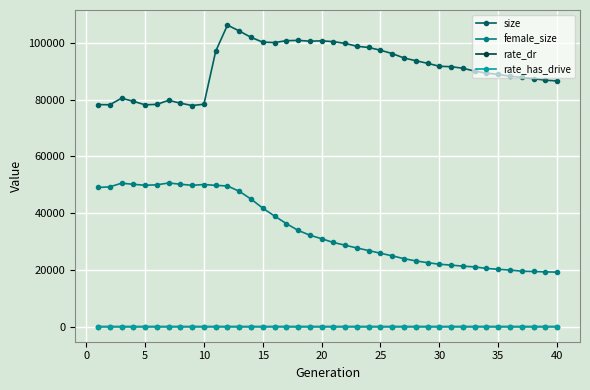

What are all the series names shown in the legend?

size, female_size, rate_dr, rate_has_drive